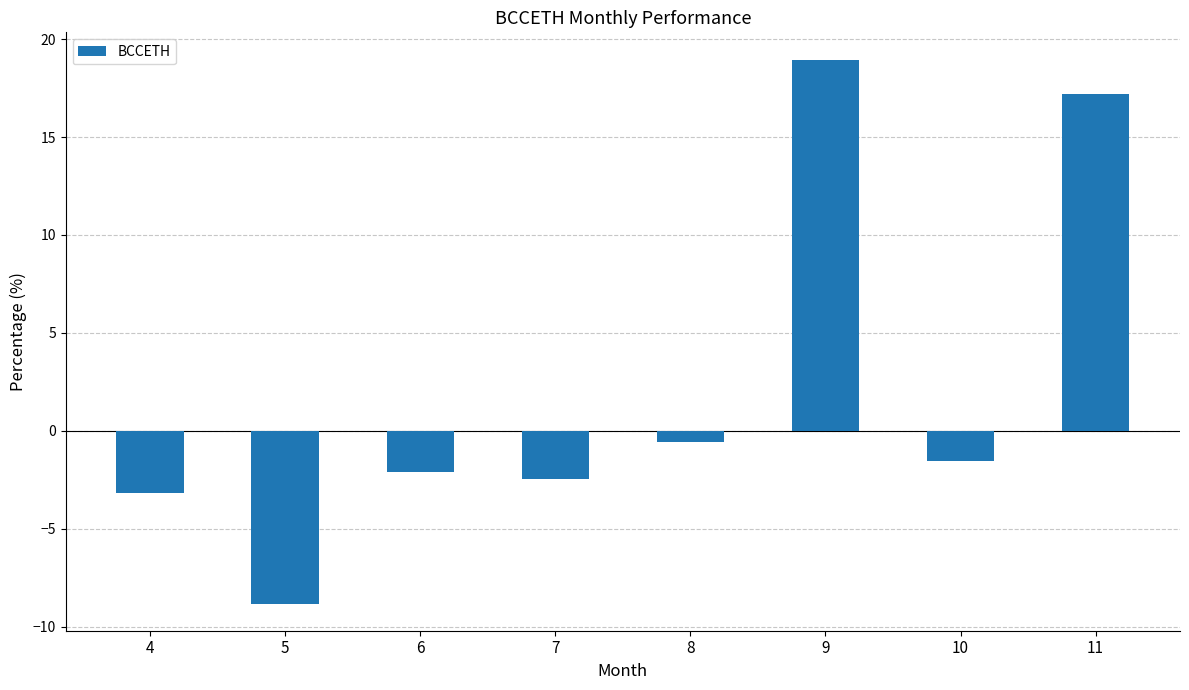

How many positive values are there?

2